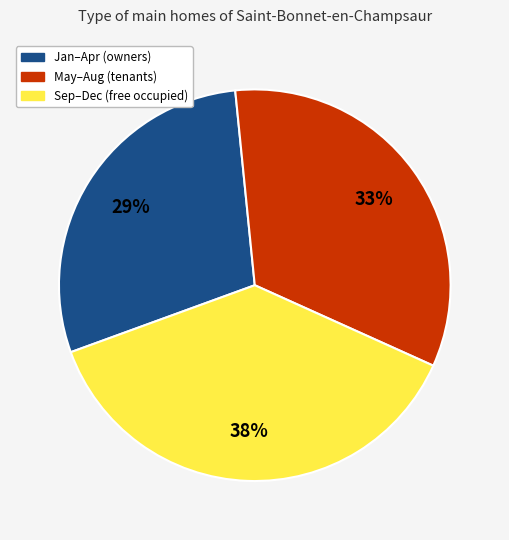

Is the sum of Sep–Dec (free occupied) and Jan–Apr (owners) greater than half?

Yes